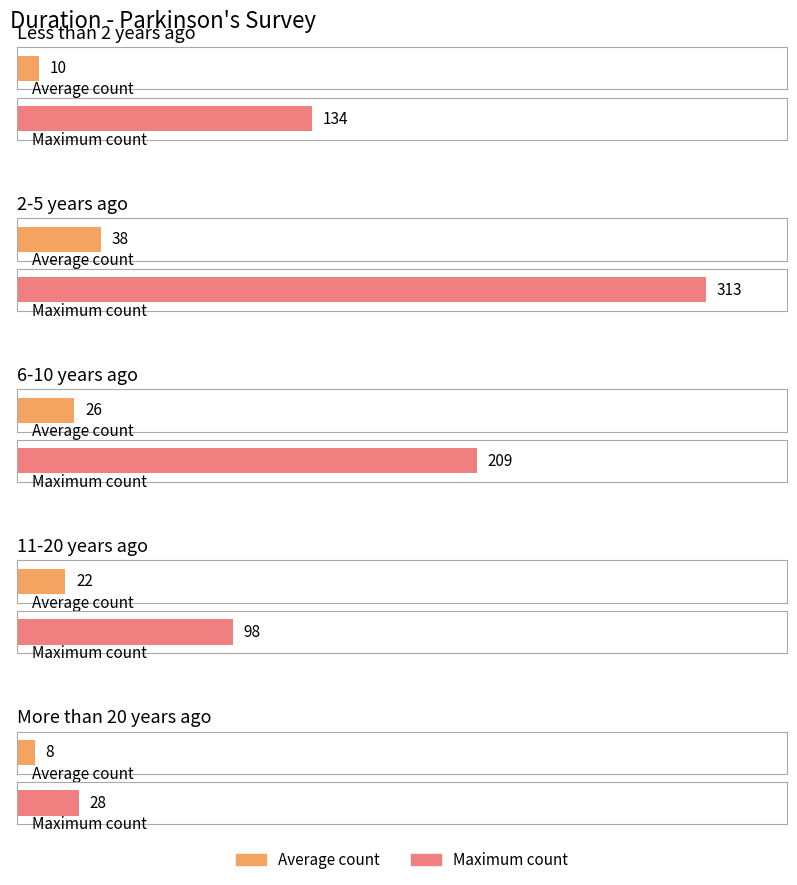

At which category does the chart reach its minimum across all series?

More than 20 years ago